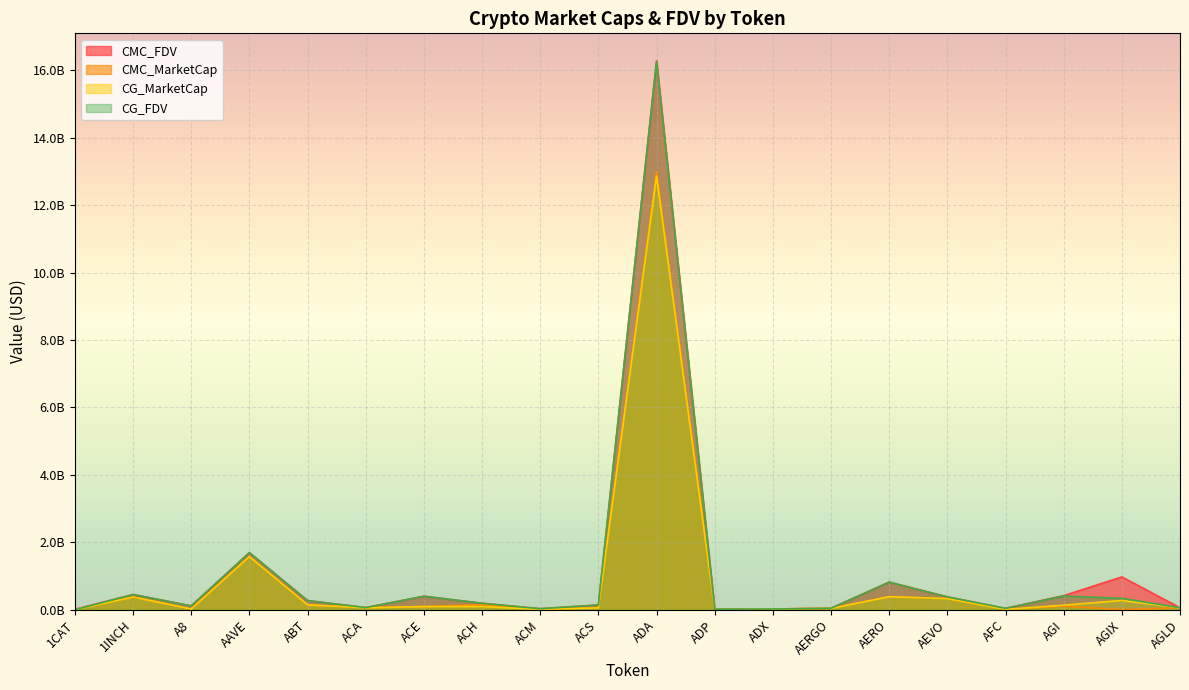

What is the label of the 17th point from the left?

AFC